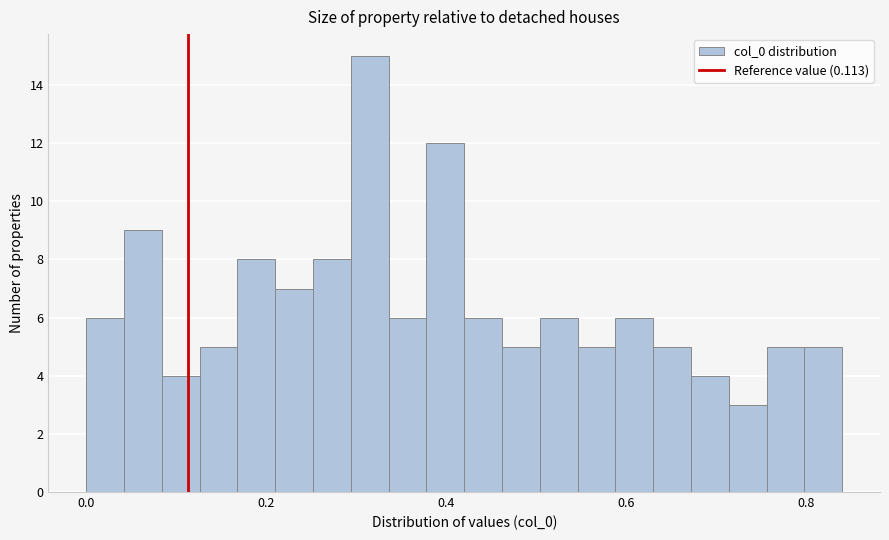

Read against the x-axis, roughly where is the centre of the tallest bar?

0.32